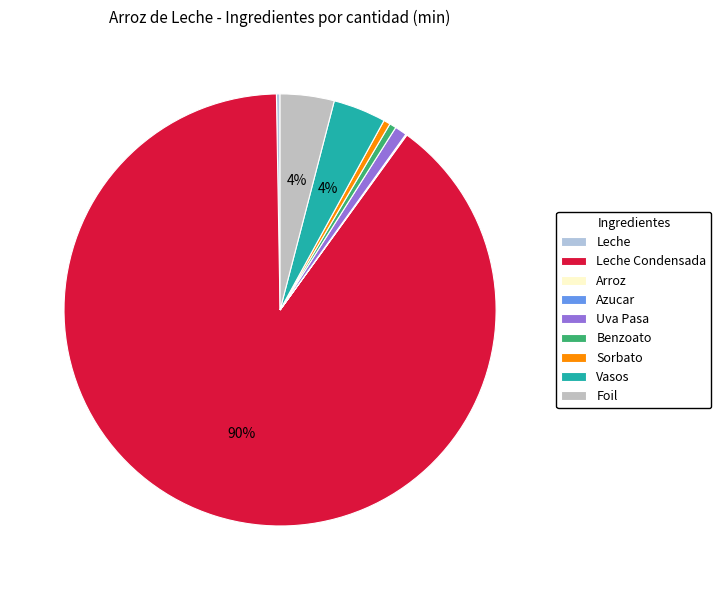

Which category accounts for the majority?

Leche Condensada